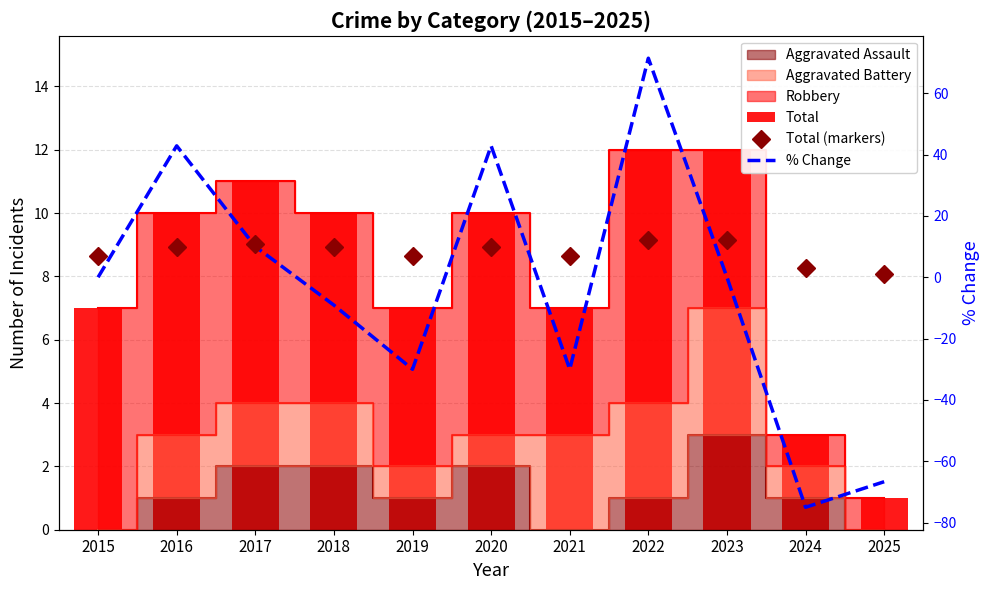

What is the value of the Total bar at the 8th from the left?

12.0